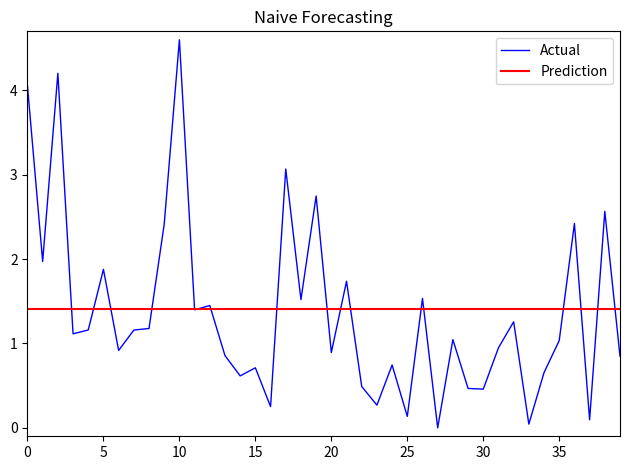

True or false: the data has more than 0 interior local peaks.

True